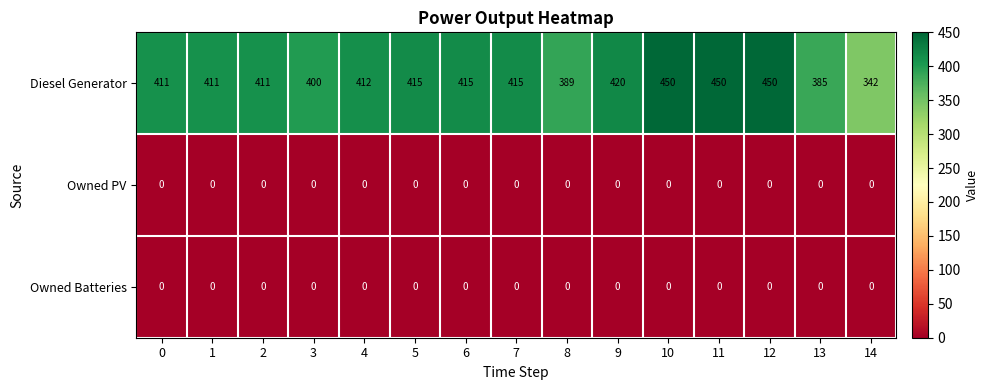

What is the difference between the highest and lowest values at 1?

411